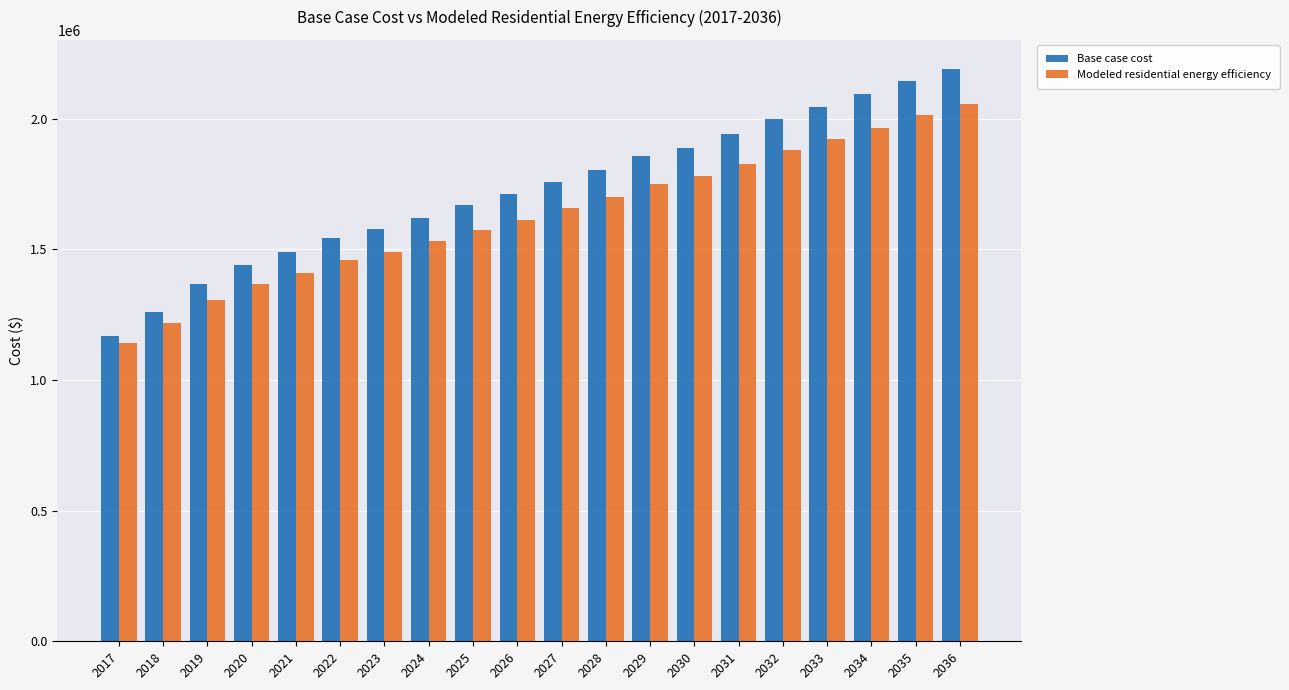

At 2022, list the series in order from largest to smallest.

Base case cost, Modeled residential energy efficiency